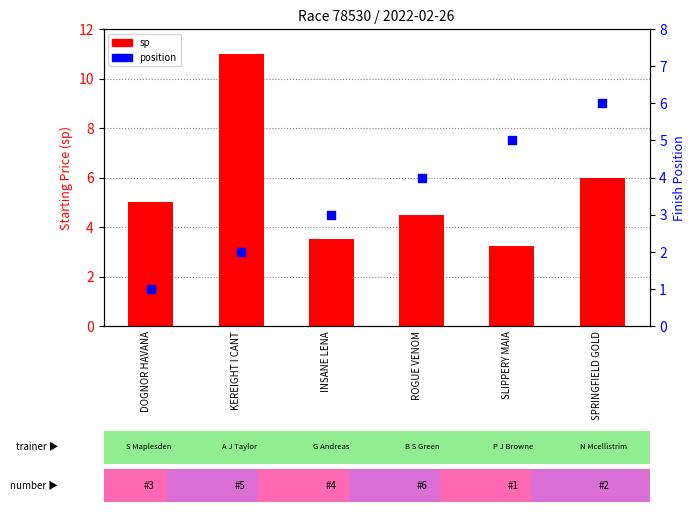

Which series has the largest total across all categories?

sp